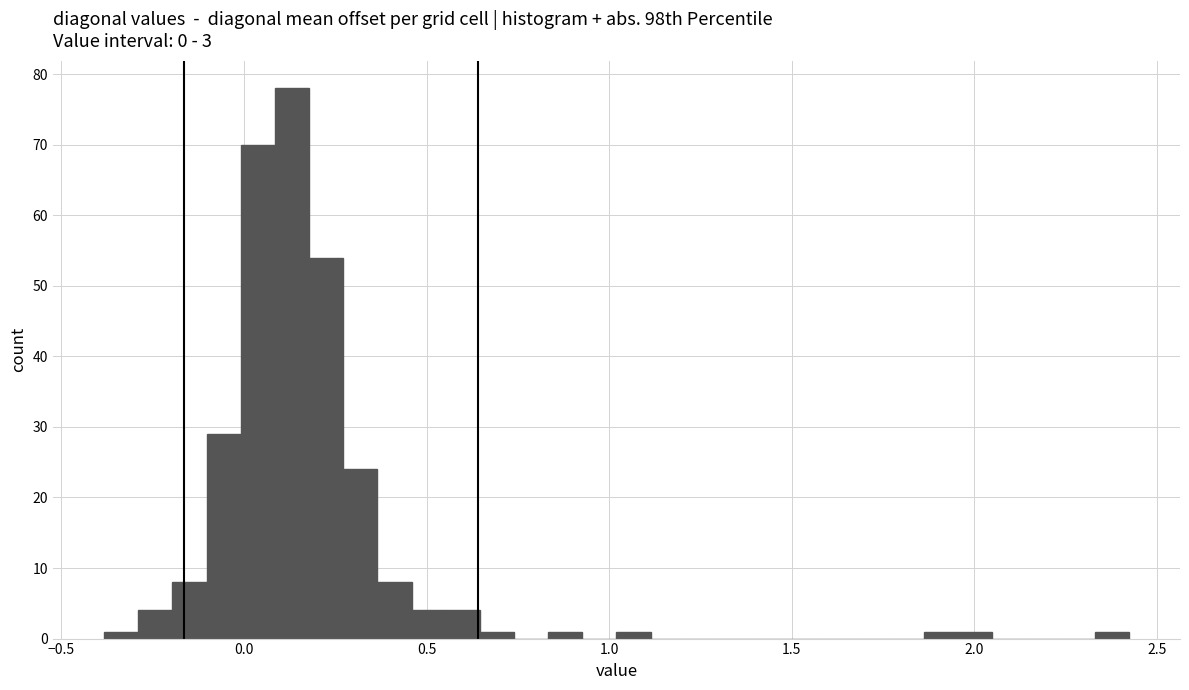

Read against the x-axis, roughly where is the centre of the tallest bar?

0.15